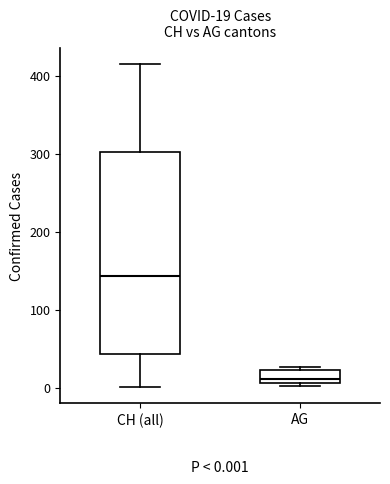

Which box's median line is the lowest?

AG